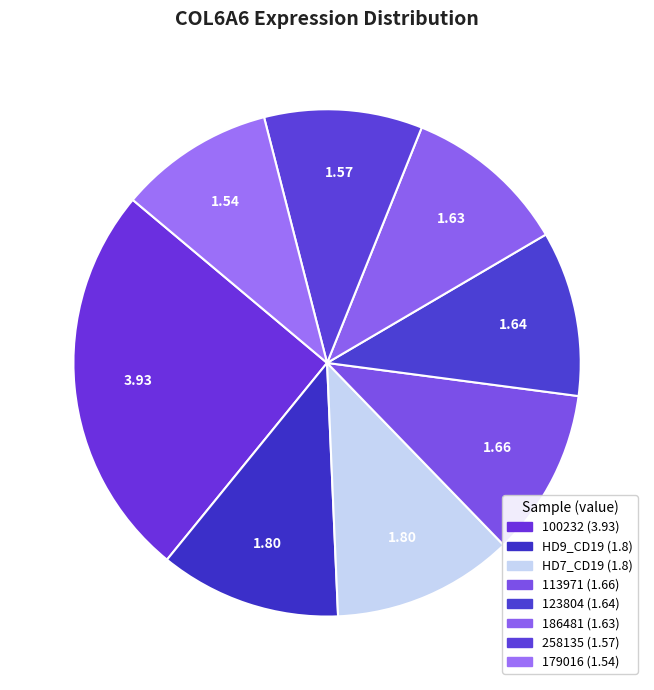

Which category has the biggest portion of the pie?

100232